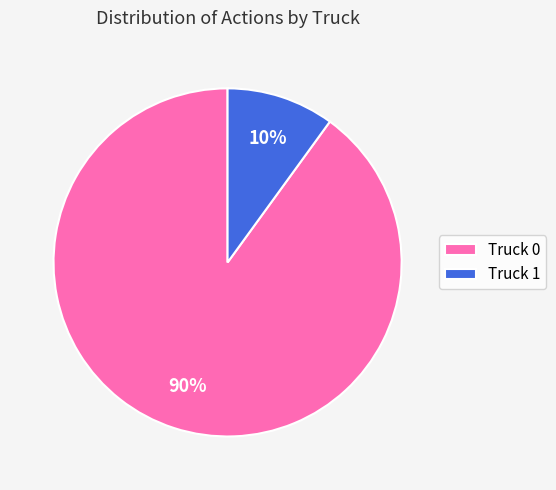

True or false: Truck 1 accounts for 2% of the total.

False